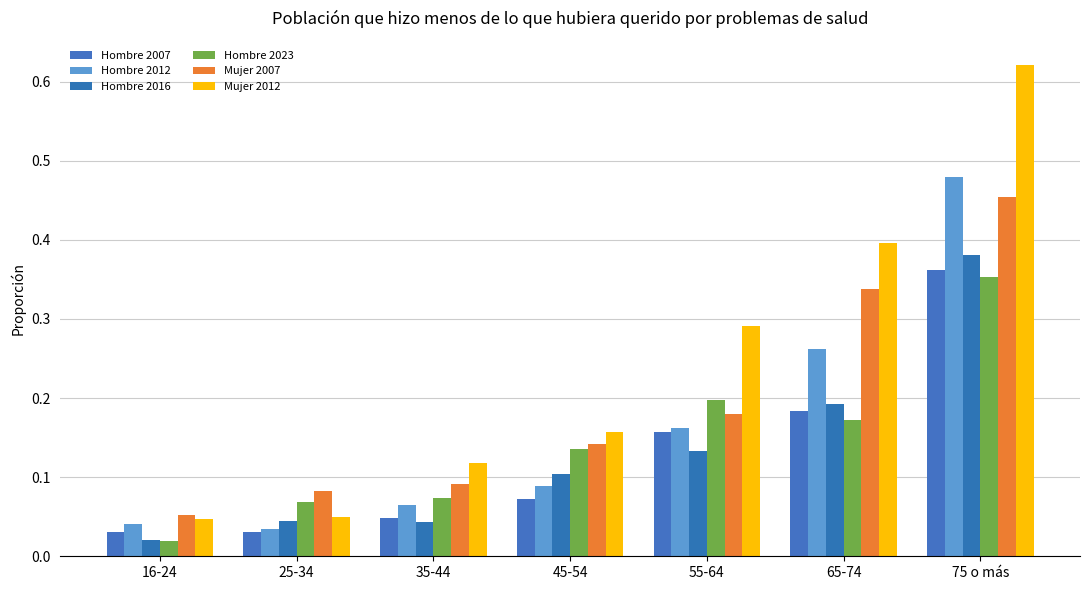

What is the difference between the highest and lowest values at 45-54?

0.1